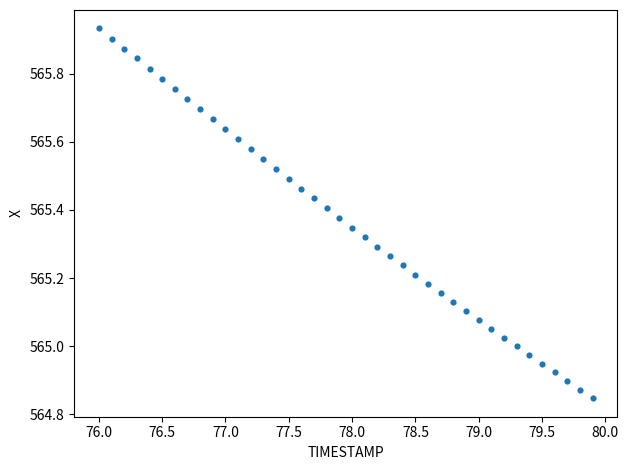

What is the range of X values (max minus min)?

3.9